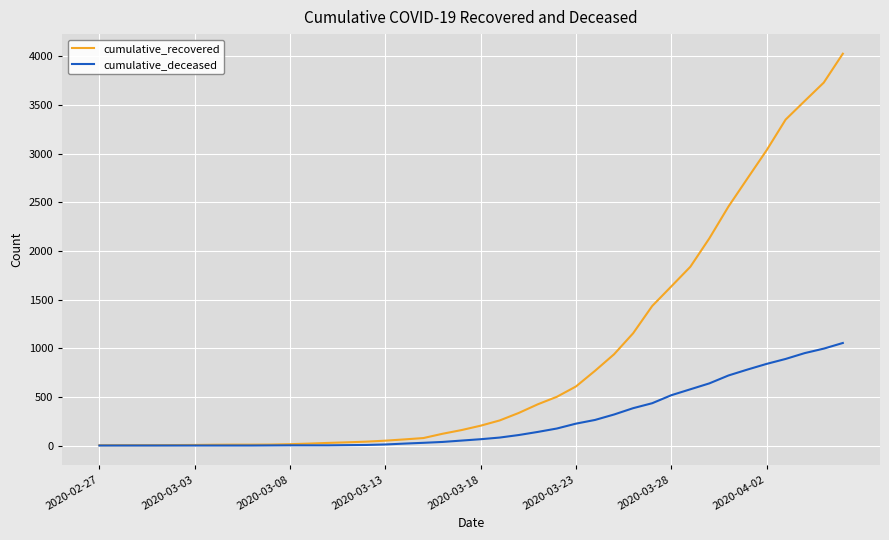

What is the average value of the cumulative_recovered series?

894